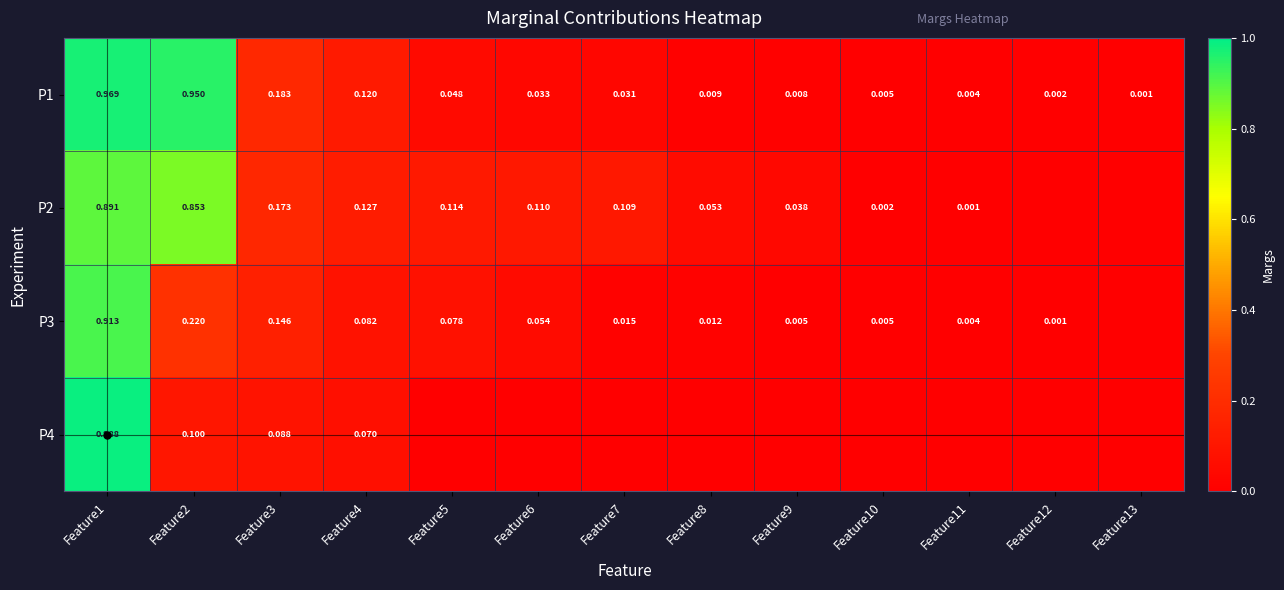

What is the greatest value displayed?

1.0